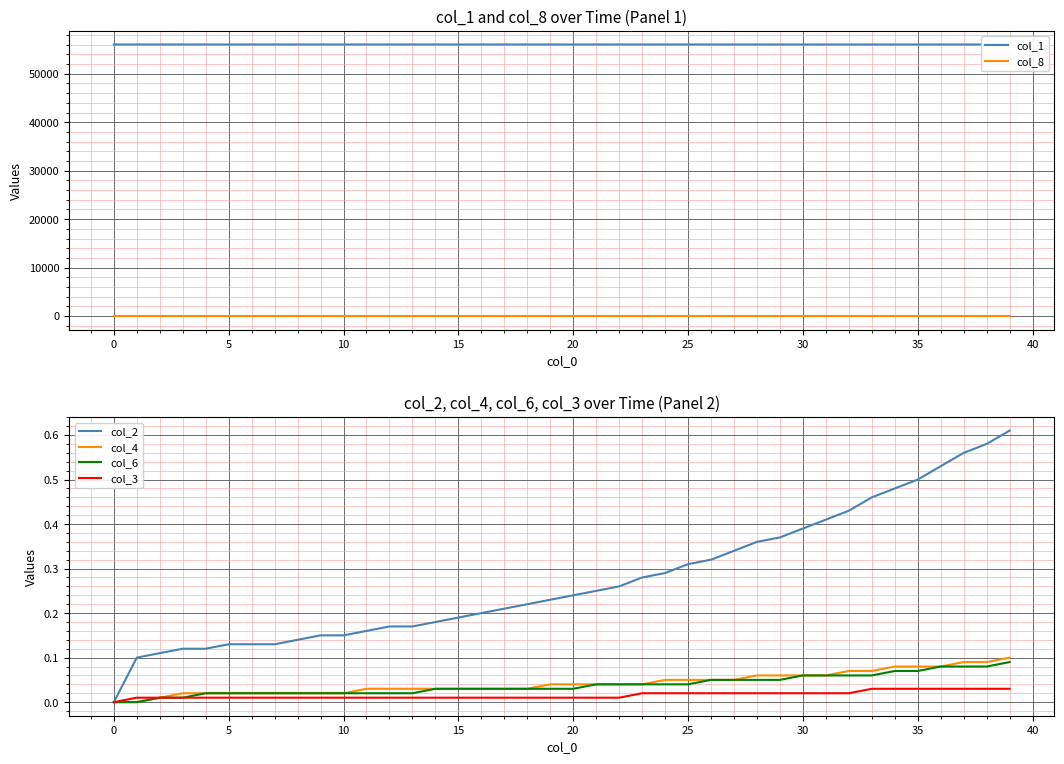

Reading left to right, transcribe all the data shown in this chart.

col_1: 56045.0	56044.9	56044.9	56044.8	56044.8	56044.8	56044.8	56044.7	56044.7	56044.7	56044.6	56044.6	56044.5	56044.5	56044.4	56044.4	56044.3	56044.3	56044.2	56044.2	56044.1	56044.1	56044.0	56043.9	56043.9	56043.8	56043.7	56043.6	56043.6	56043.5	56043.4	56043.3	56043.2	56043.0	56042.9	56042.8	56042.7	56042.5	56042.4	56042.2
col_8: 0.0	0.0	0.0	0.0	0.0	0.1	0.1	0.1	0.1	0.1	0.2	0.2	0.2	0.3	0.3	0.3	0.4	0.4	0.5	0.5	0.5	0.6	0.6	0.7	0.7	0.8	0.8	0.9	1.0	1.0	1.1	1.2	1.2	1.3	1.4	1.5	1.6	1.7	1.8	1.9
col_2: 0.0	0.1	0.1	0.1	0.1	0.1	0.1	0.1	0.1	0.1	0.1	0.2	0.2	0.2	0.2	0.2	0.2	0.2	0.2	0.2	0.2	0.2	0.3	0.3	0.3	0.3	0.3	0.3	0.4	0.4	0.4	0.4	0.4	0.5	0.5	0.5	0.5	0.6	0.6	0.6
col_4: 0.0	0.0	0.0	0.0	0.0	0.0	0.0	0.0	0.0	0.0	0.0	0.0	0.0	0.0	0.0	0.0	0.0	0.0	0.0	0.0	0.0	0.0	0.0	0.0	0.1	0.1	0.1	0.1	0.1	0.1	0.1	0.1	0.1	0.1	0.1	0.1	0.1	0.1	0.1	0.1
col_6: 0.0	0.0	0.0	0.0	0.0	0.0	0.0	0.0	0.0	0.0	0.0	0.0	0.0	0.0	0.0	0.0	0.0	0.0	0.0	0.0	0.0	0.0	0.0	0.0	0.0	0.0	0.1	0.1	0.1	0.1	0.1	0.1	0.1	0.1	0.1	0.1	0.1	0.1	0.1	0.1
col_3: 0.0	0.0	0.0	0.0	0.0	0.0	0.0	0.0	0.0	0.0	0.0	0.0	0.0	0.0	0.0	0.0	0.0	0.0	0.0	0.0	0.0	0.0	0.0	0.0	0.0	0.0	0.0	0.0	0.0	0.0	0.0	0.0	0.0	0.0	0.0	0.0	0.0	0.0	0.0	0.0